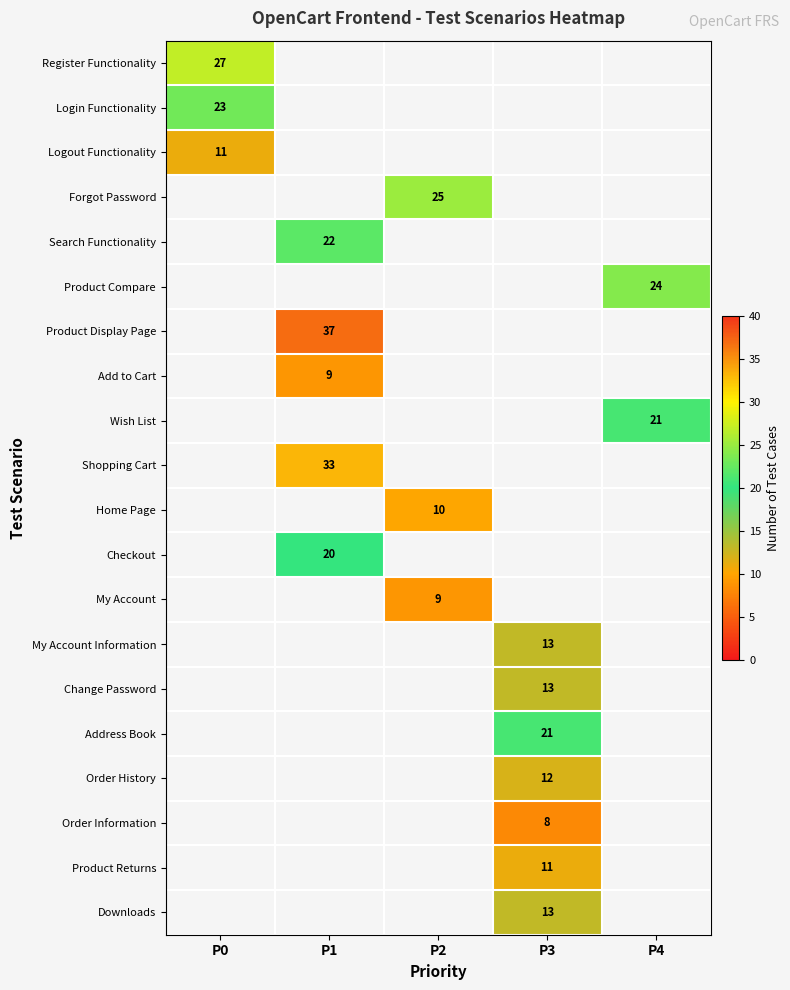

What is the minimum value shown in the chart?

8.0